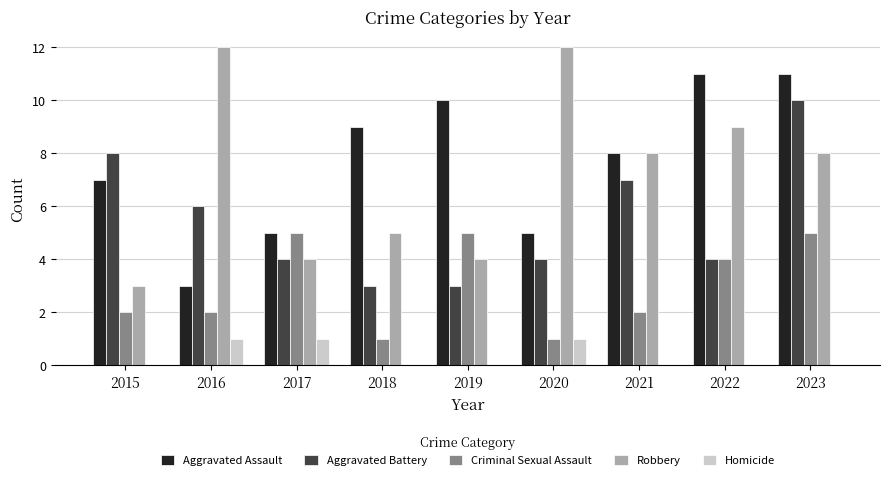

True or false: Aggravated Assault has a value of 8 at 2021.

True